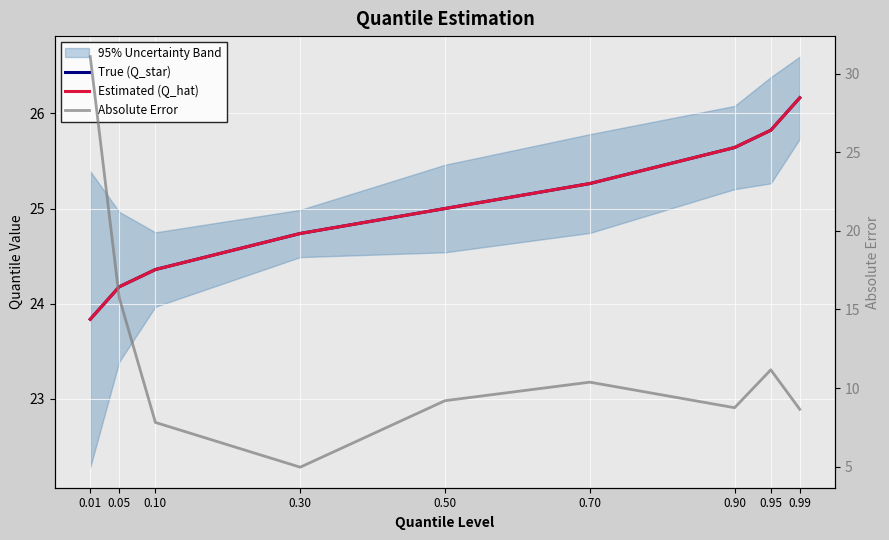

What is the difference between the True (Q_star) values at 0.01 and 0.05?

0.3